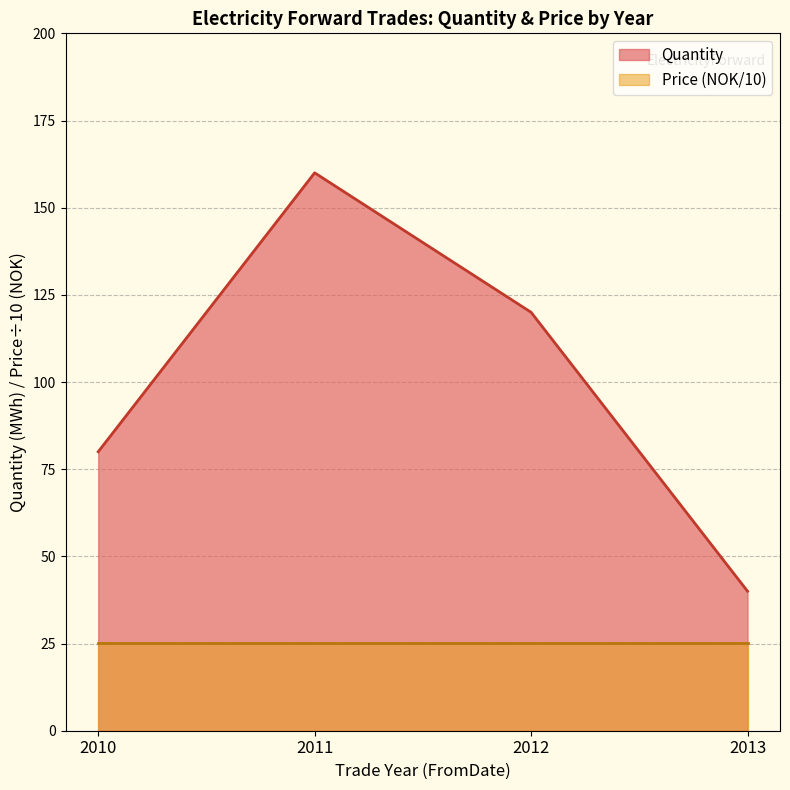

True or false: Price and Quantity cross at least once.

False